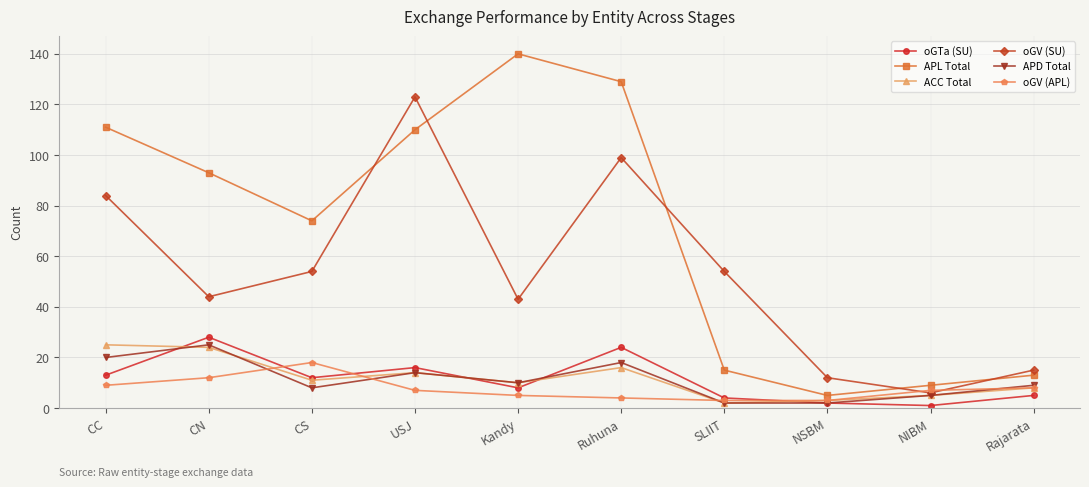

Count the number of data series in this chart.

6